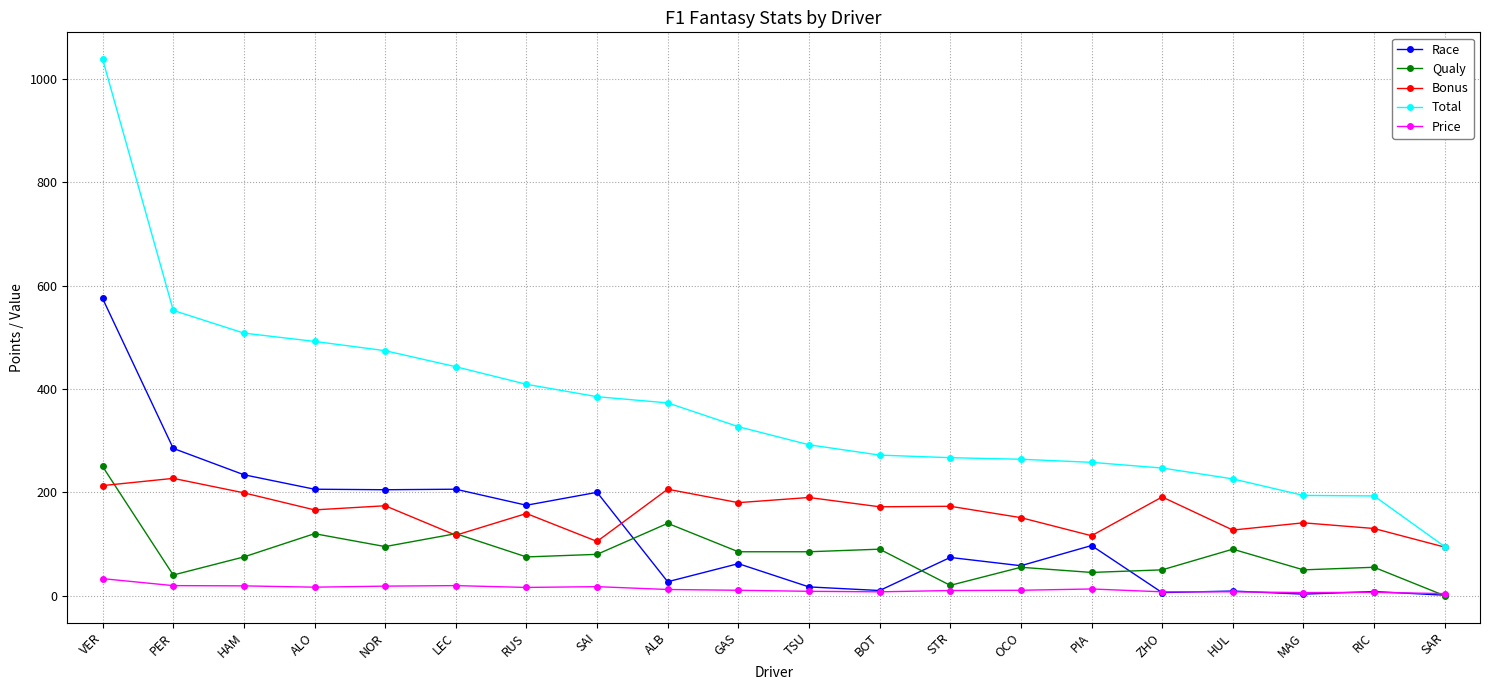

The value of Bonus at RUS is 159.0. True or false?

True